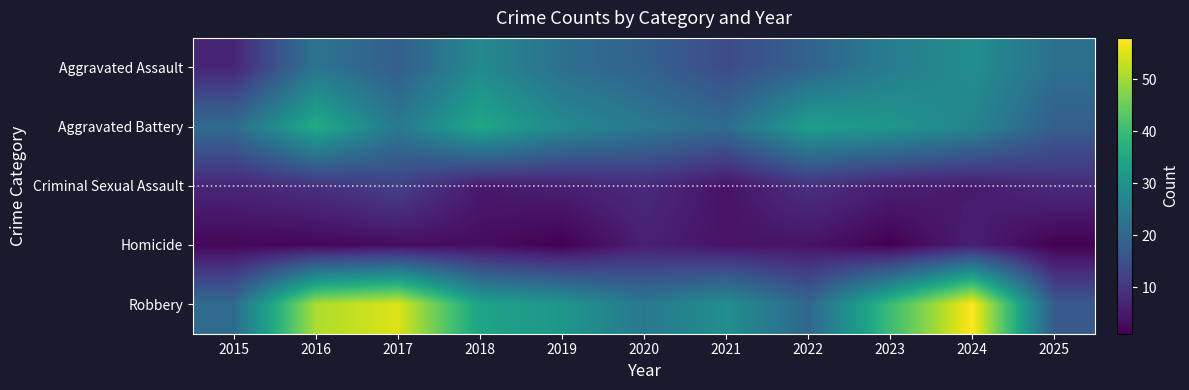

Reading left to right, list all the values displayed in this chart.

Aggravated Assault: 2015=7	2016=23	2017=18	2018=28	2019=22	2020=19	2021=14	2022=19	2023=25	2024=29	2025=22
Aggravated Battery: 2015=21	2016=36	2017=24	2018=35	2019=28	2020=24	2021=21	2022=33	2023=31	2024=27	2025=18
Criminal Sexual Assault: 2015=7	2016=9	2017=12	2018=5	2019=6	2020=8	2021=4	2022=9	2023=6	2024=5	2025=8
Homicide: 2015=2	2016=2	2017=3	2018=3	2019=1	2020=6	2021=4	2022=4	2023=1	2024=6	2025=1
Robbery: 2015=21	2016=51	2017=55	2018=34	2019=31	2020=24	2021=29	2022=20	2023=40	2024=58	2025=17